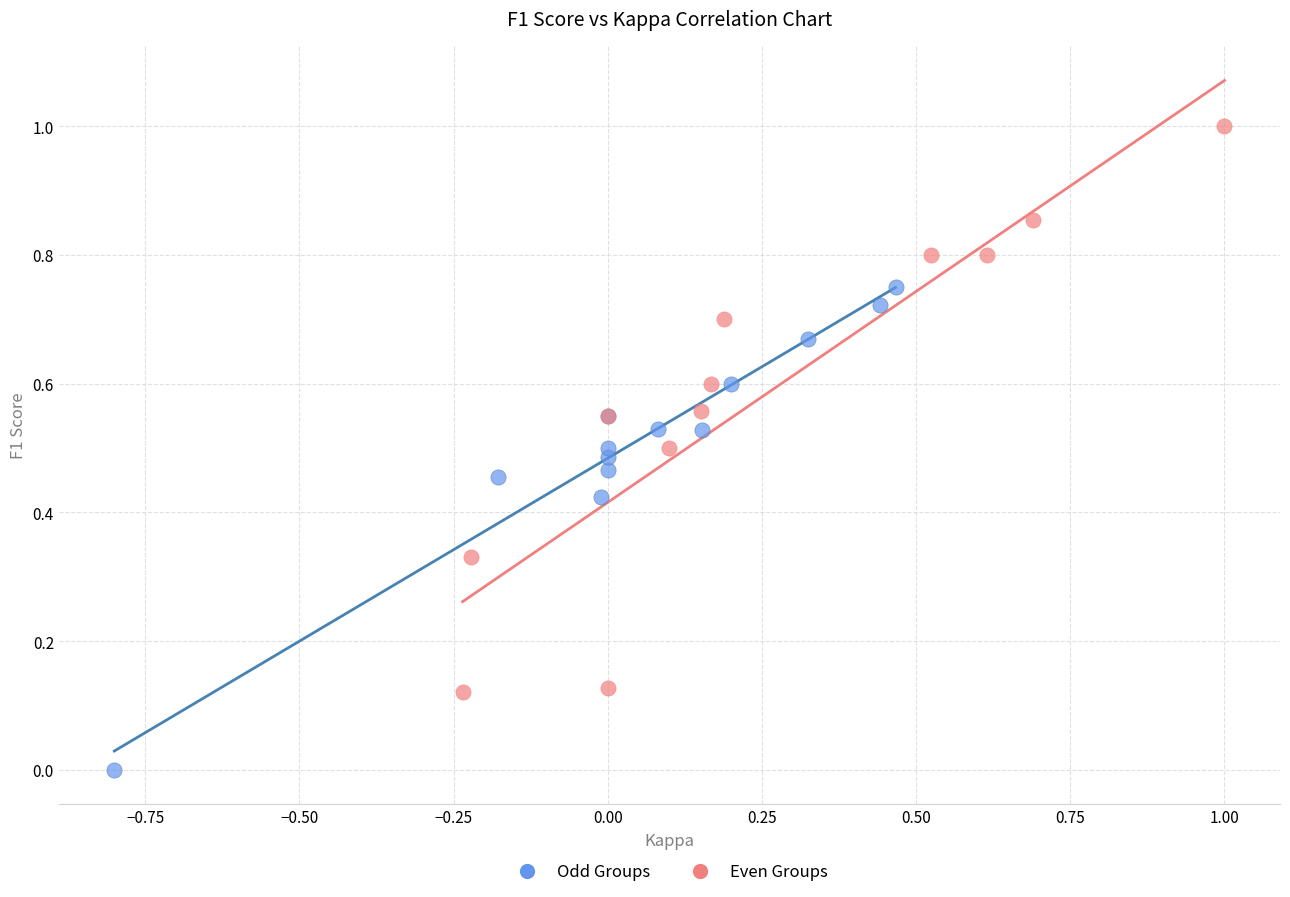

Which series has the widest spread of Y values?

Even Groups